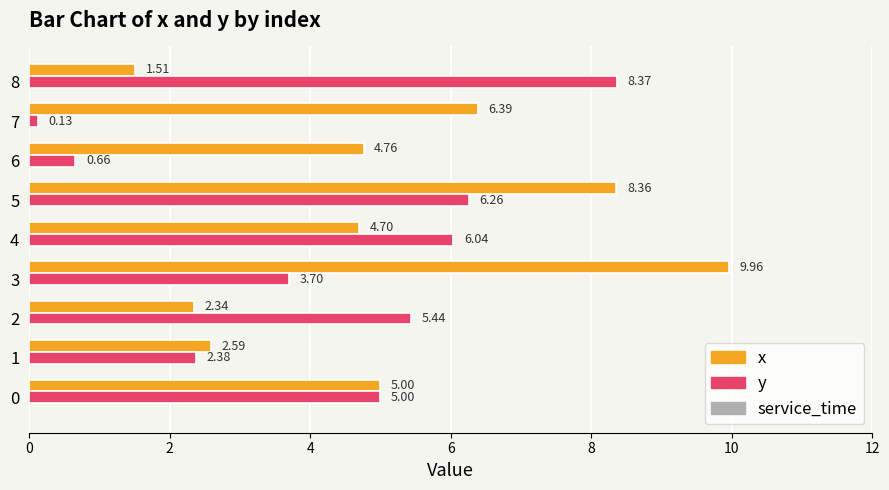

Rank the series by their maximum value, from highest to lowest.

x, y